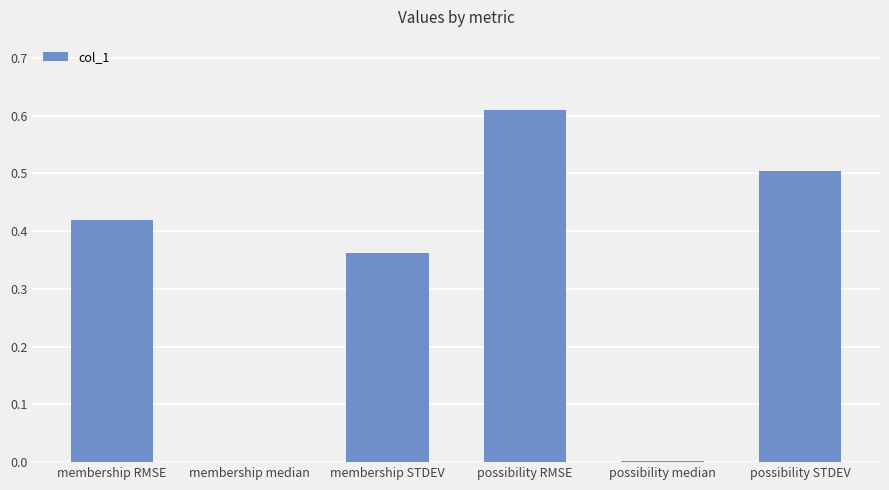

True or false: the data shows 0.3 at membership RMSE.

False